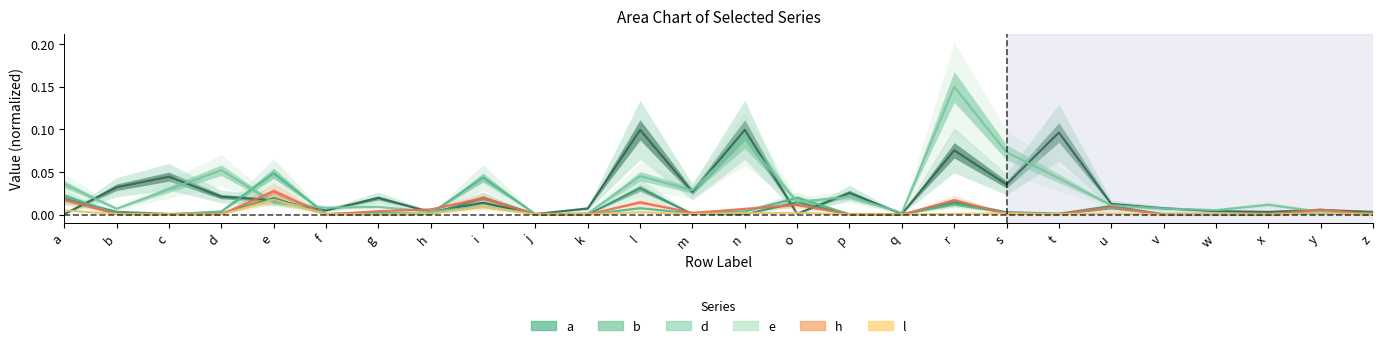

What is the sum of all h values?

0.1